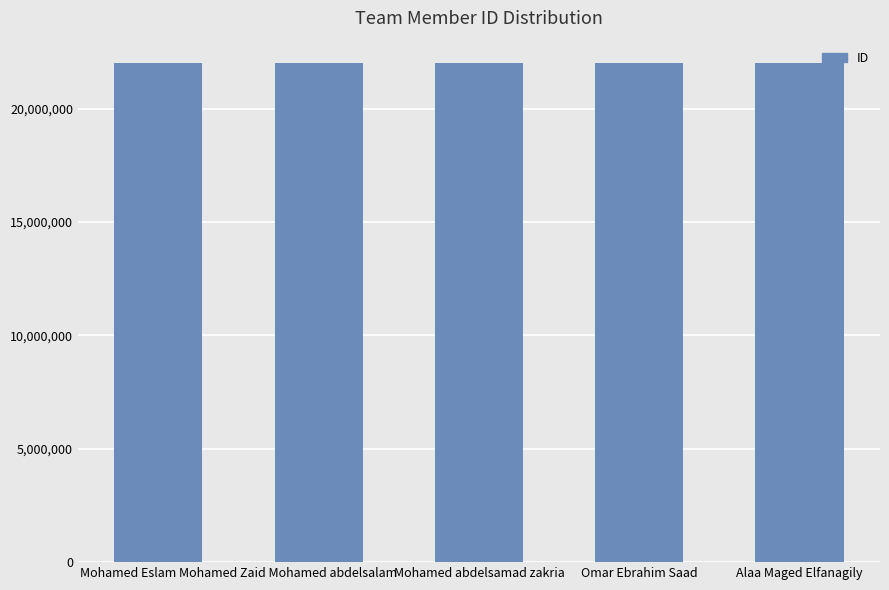

What value does the data have at Alaa Maged Elfanagily?

22010055